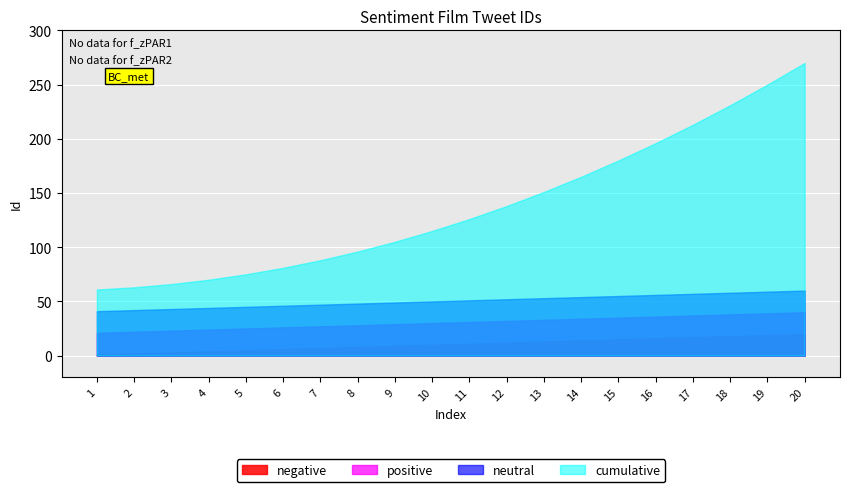

True or false: cumulative and negative intersect in this chart.

False